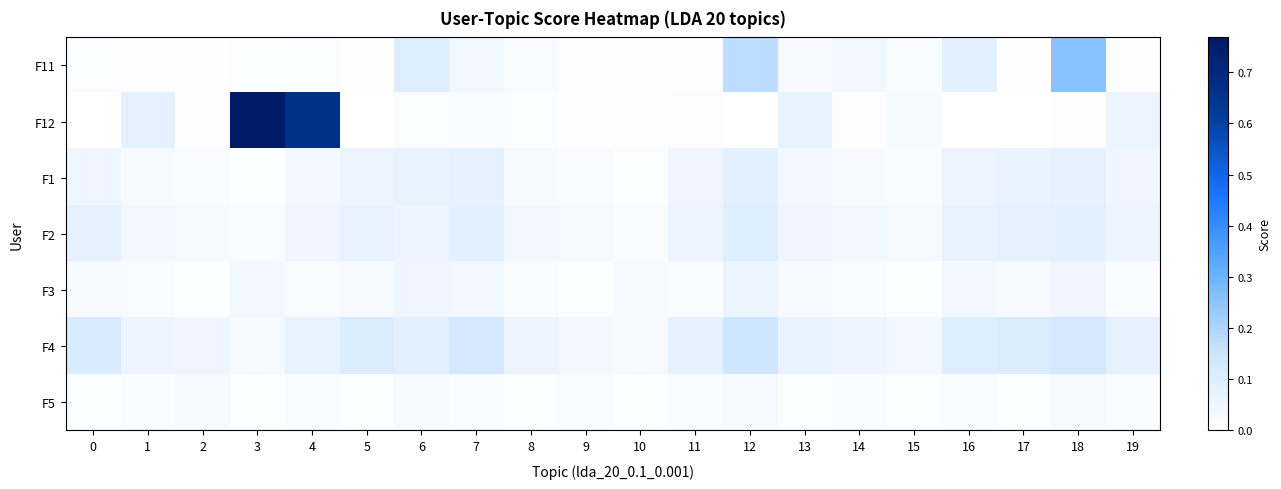

Which series has the largest total across all categories?

F12